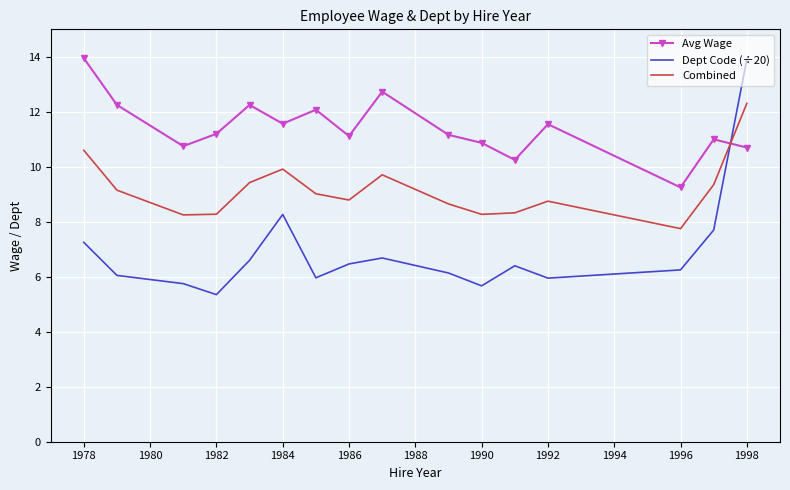

At how many categories does at least one series exceed 7?

16